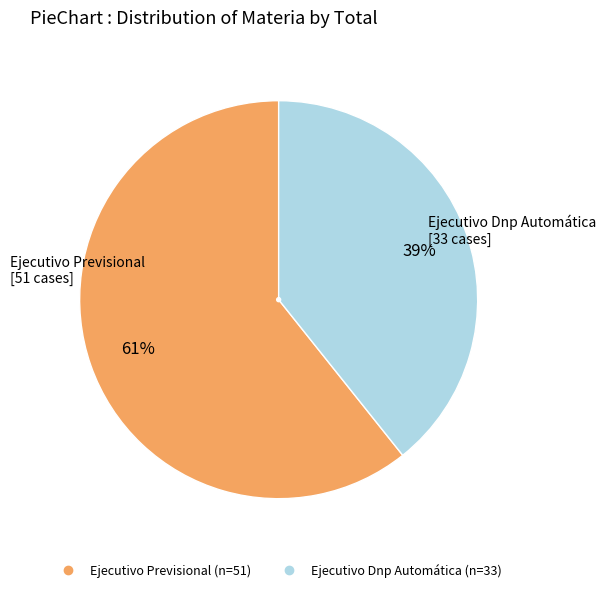

What percentage is the Ejecutivo Previsional slice, to the nearest percent?

61%